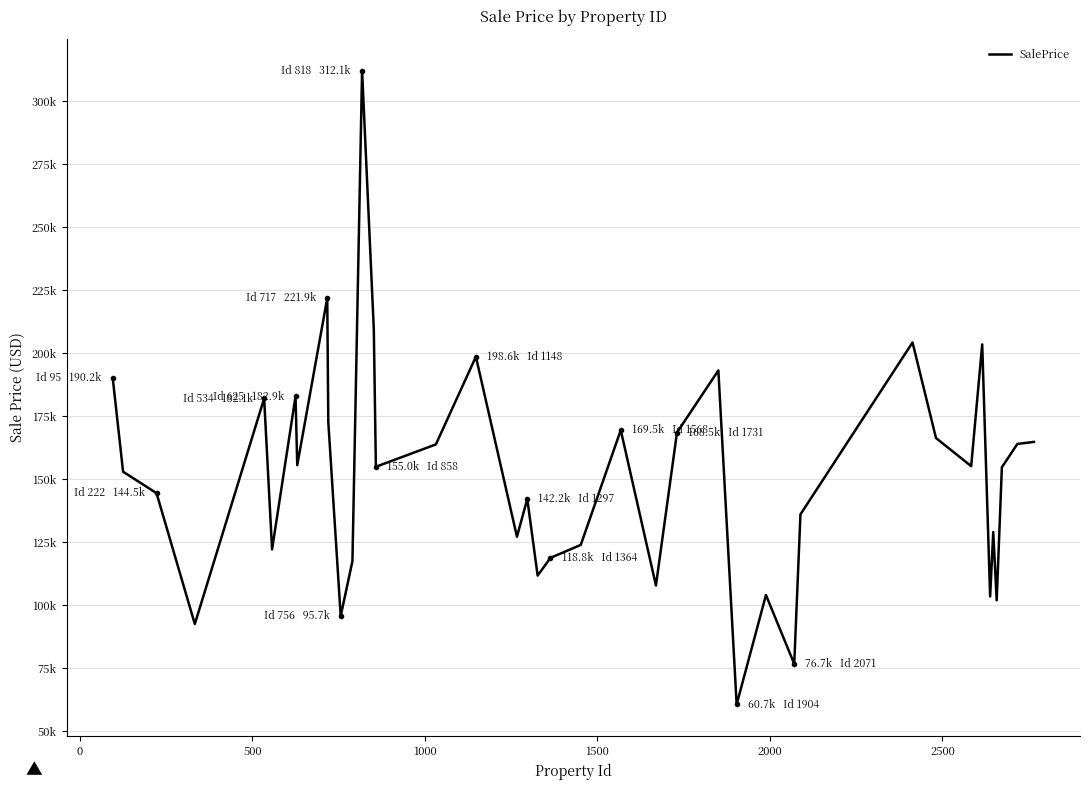

Is this an area chart (filled region under the line)?

No